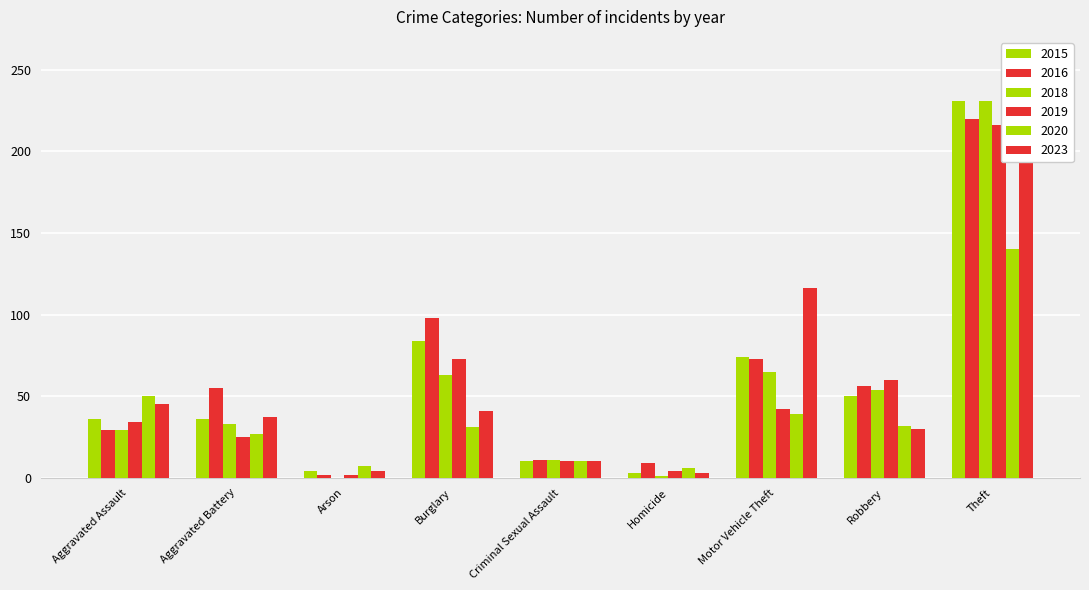

What is the maximum value for 2020?

140